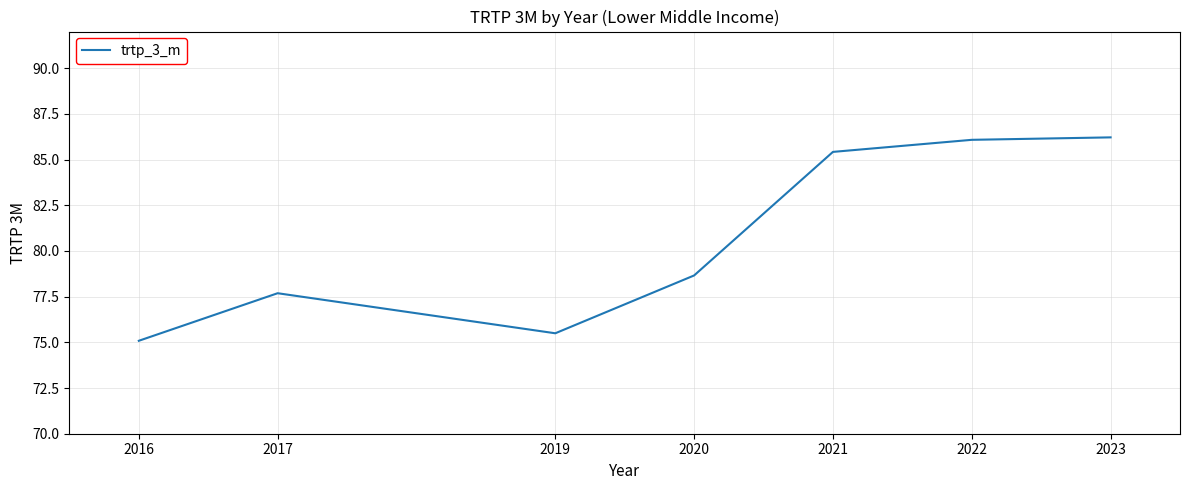

The value at 2020 is 132.5. True or false?

False